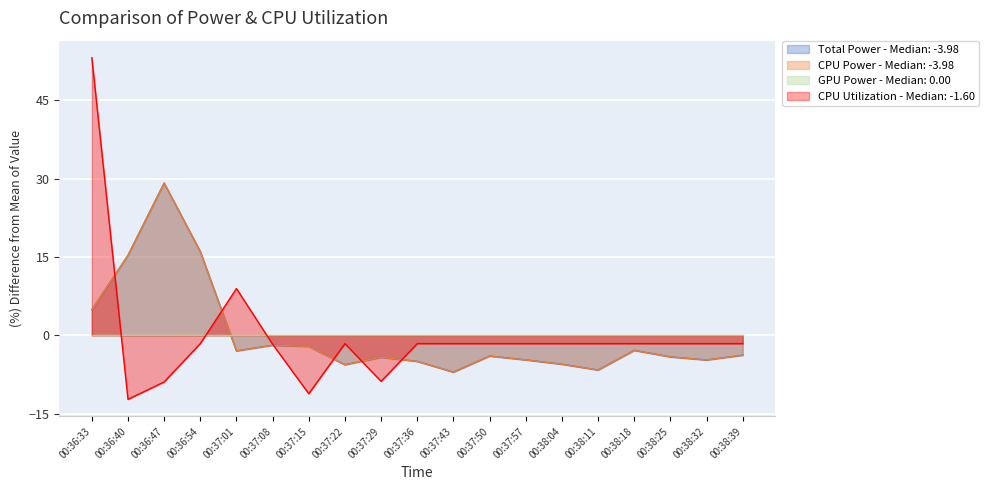

What position from the right is 00:38:39?

1